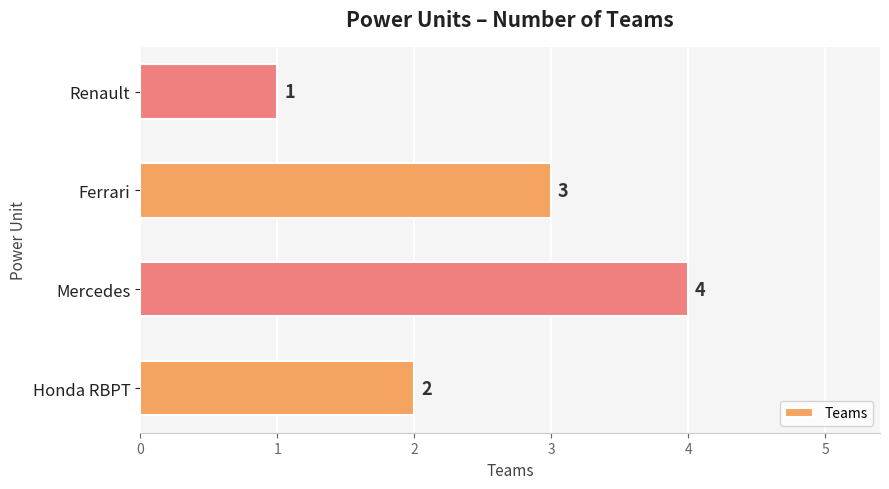

True or false: the data shows 3 at Ferrari.

True